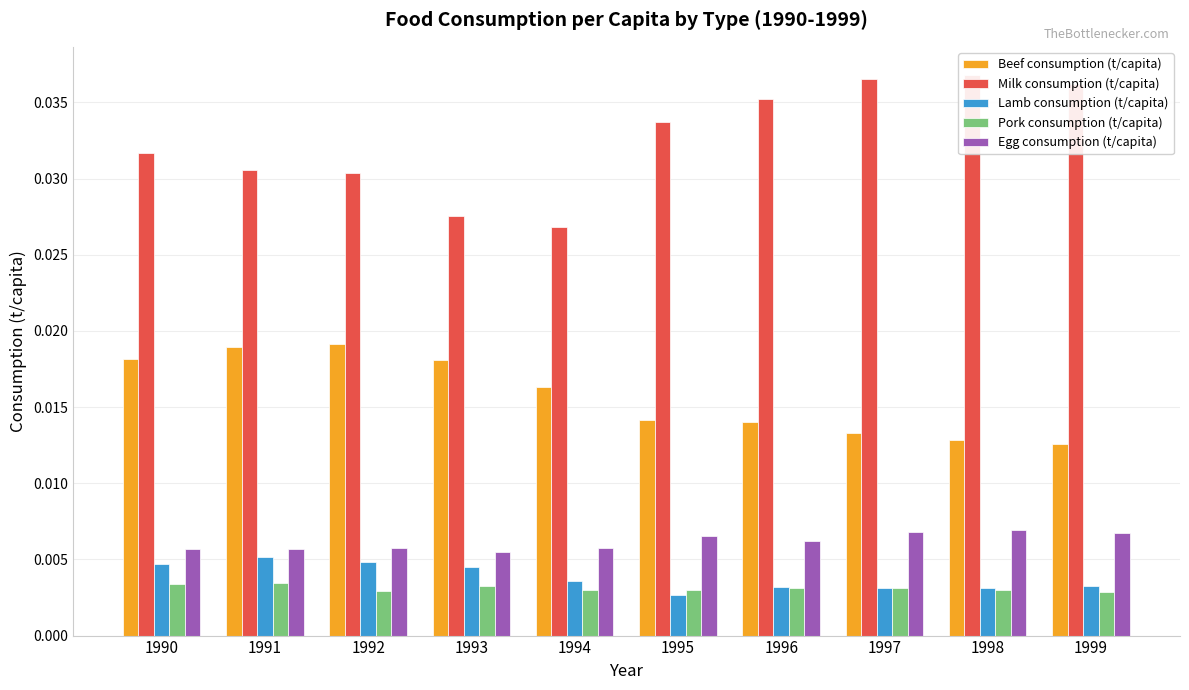

At how many categories does at least one series exceed 0?

10